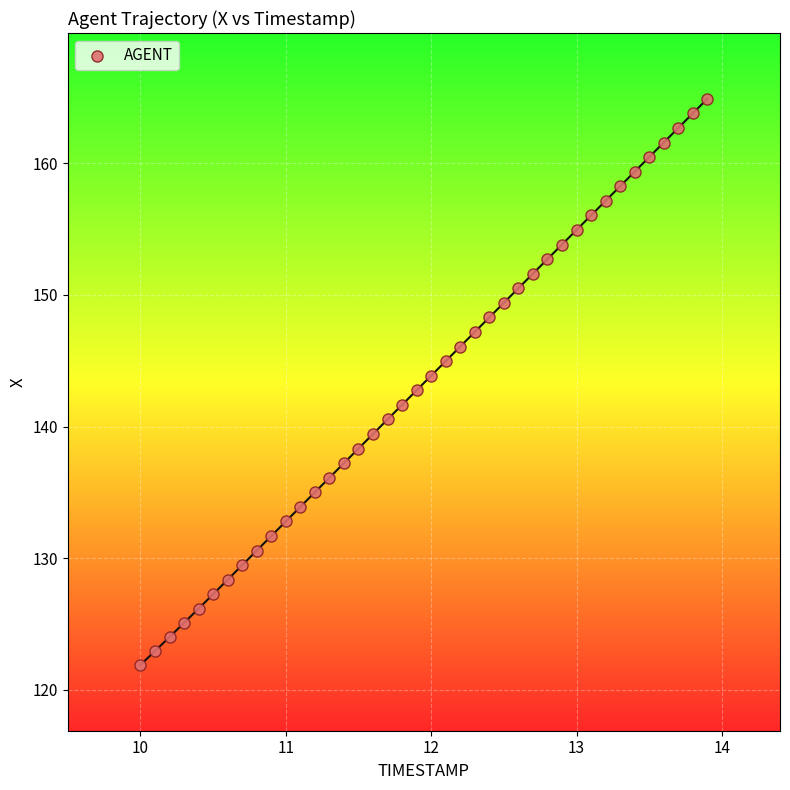

What is the range of X values (max minus min)?

3.9